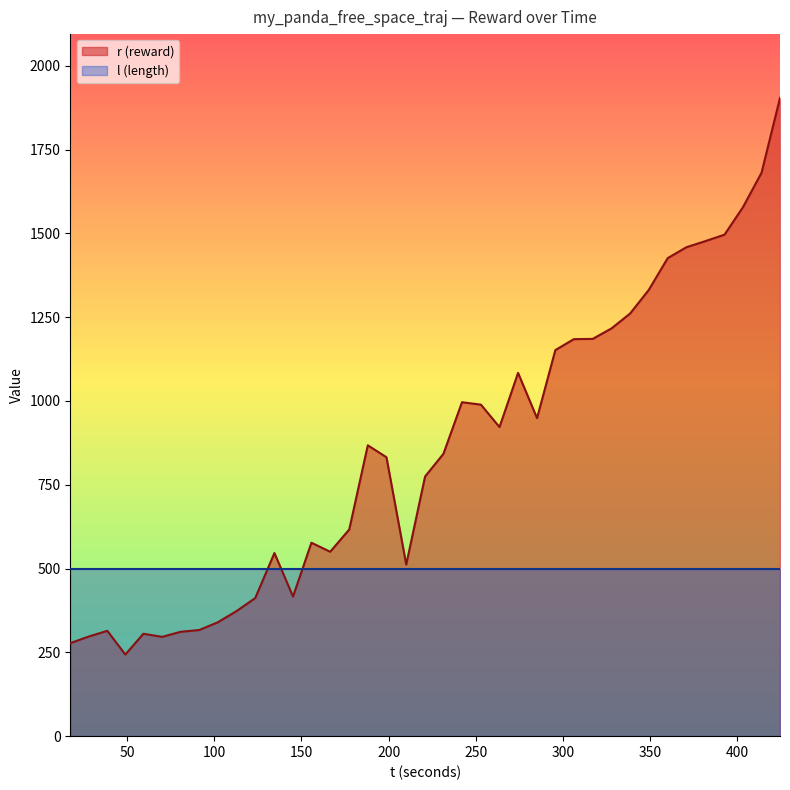

Which series has the widest spread of values?

r (reward)